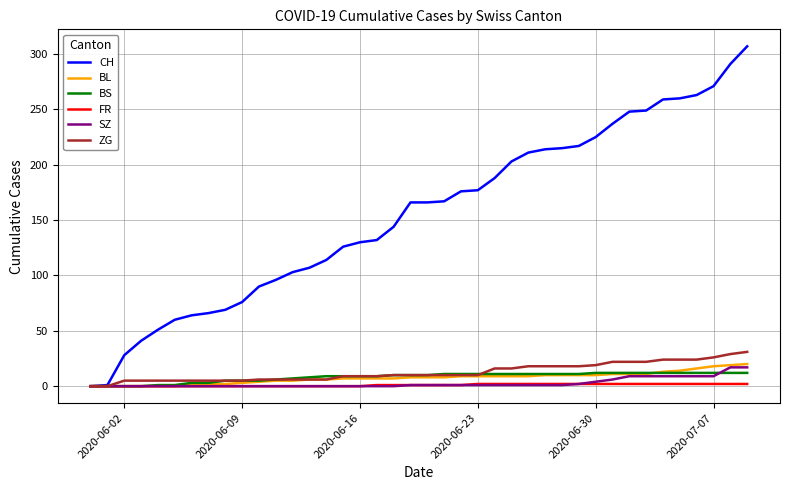

What is the maximum value shown in the chart?

307